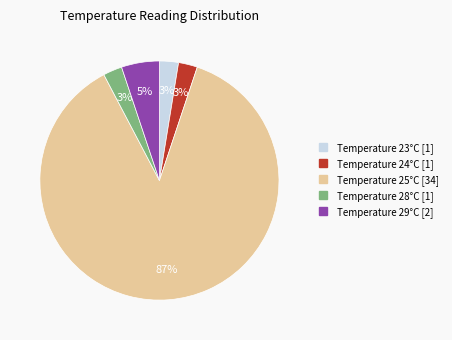

To the nearest percent, what is the average slice percentage?

20%